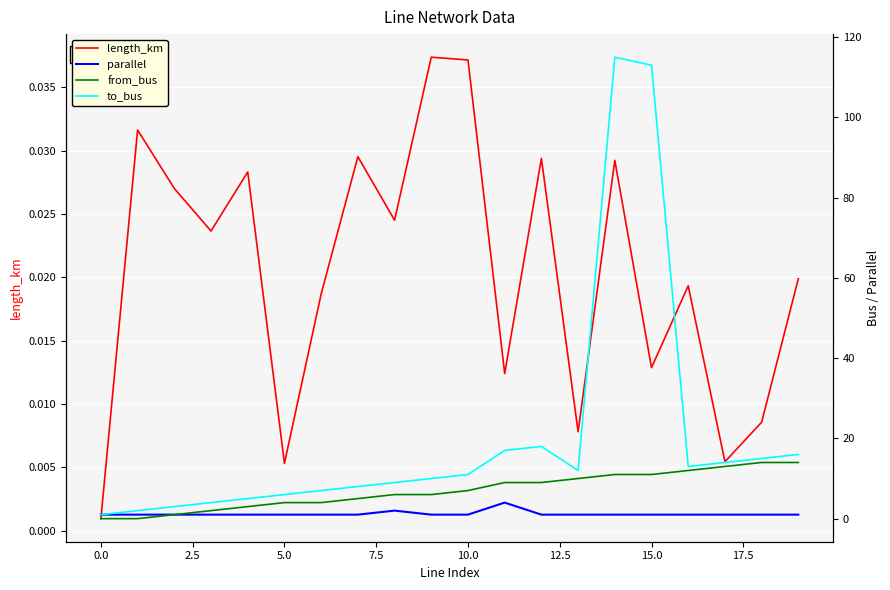

What is the value of the from_bus point at the 19th from the left?

14.0